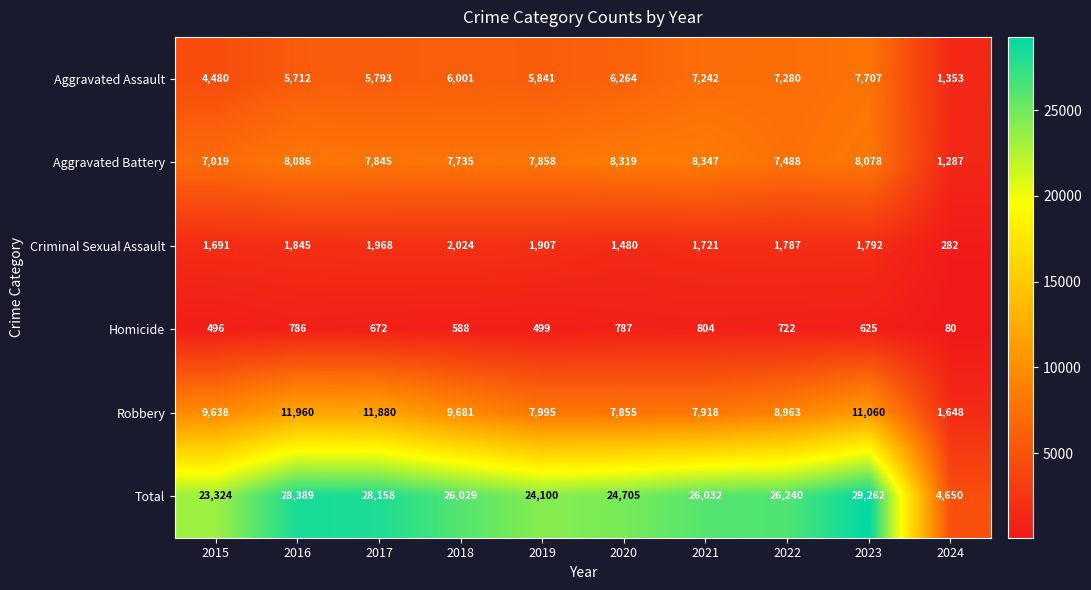

At which label does Robbery reach its peak?

2016